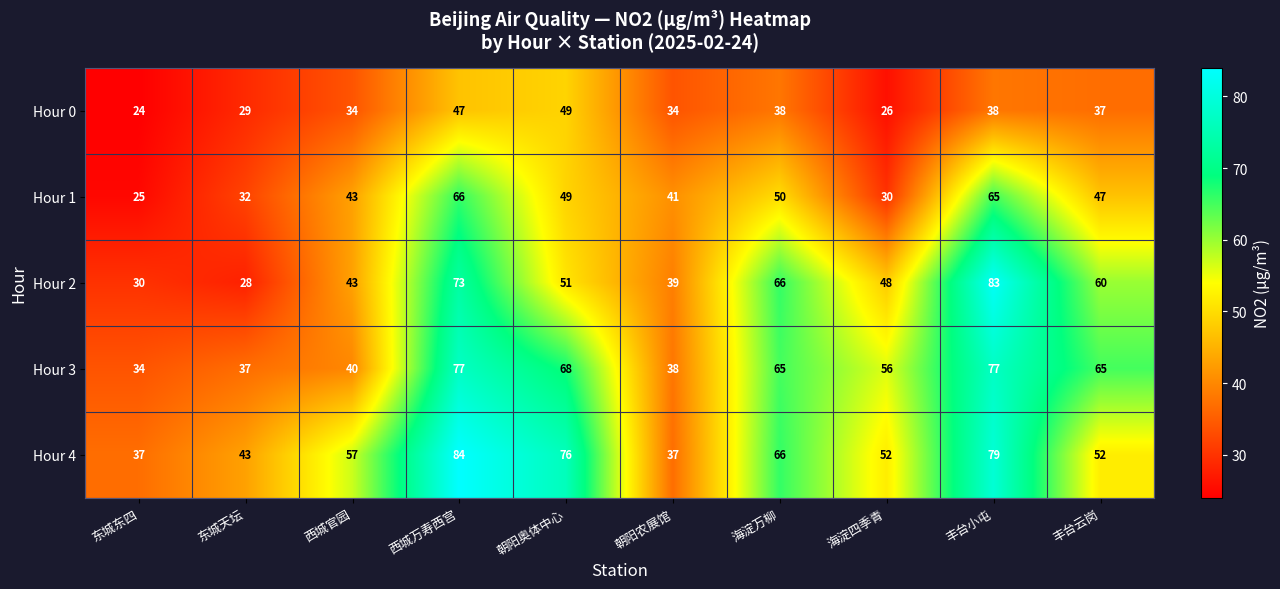

What value does the Hour 0 series have at 西城官园?

34